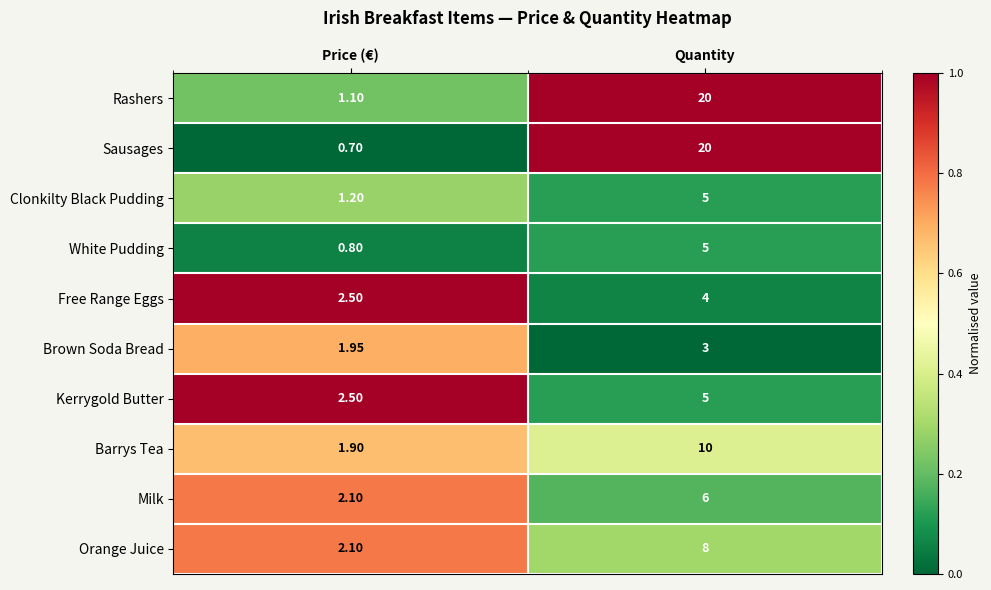

Which series has the largest total across all categories?

Rashers